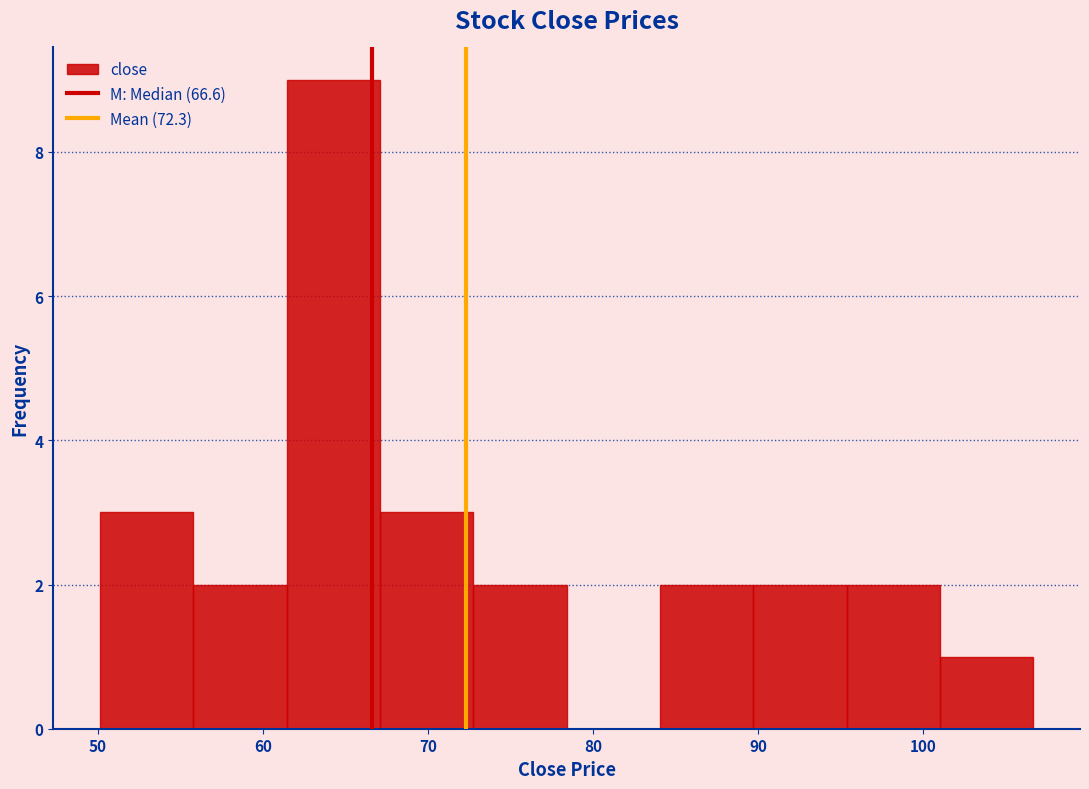

Reading left to right, transcribe this chart: for each bar, give the range it covers on the x-axis and its height. Neither the bar edges nor the heights are printed on the chart, so give them approximately, as read against the axes.

50 to 56: 3
56 to 61: 2
61 to 67: 9
67 to 73: 3
73 to 78: 2
78 to 84: 0
84 to 90: 2
90 to 95: 2
95 to 101: 2
101 to 107: 1